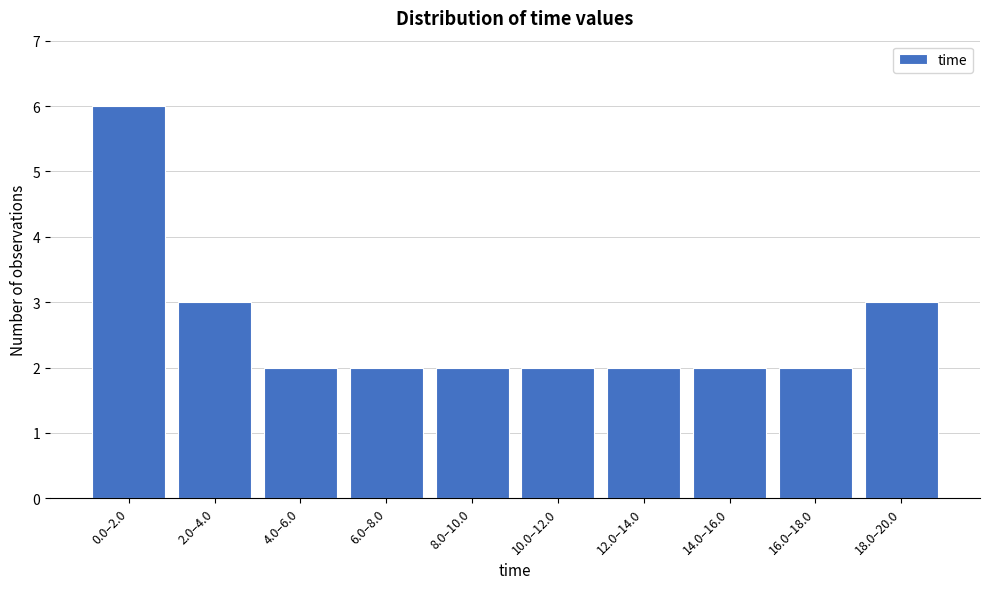

Reading left to right, what are all the values shown in this chart?

6	3	2	2	2	2	2	2	2	3